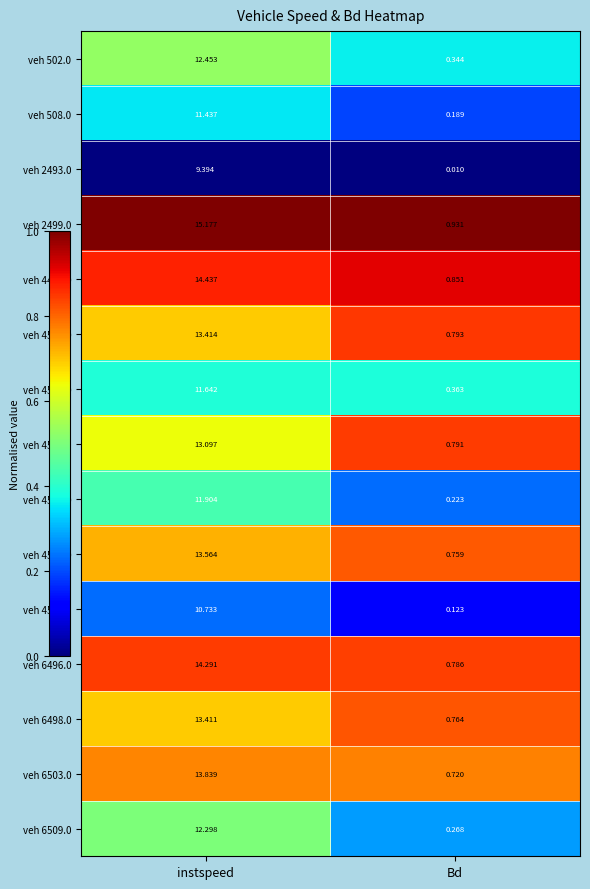

At which category is the sum across all series the highest?

instspeed